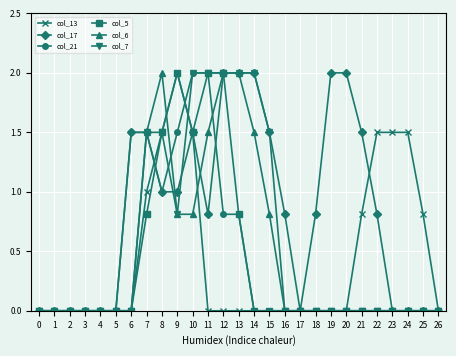

What is the spread (max minus min) of values at 14?

2.0